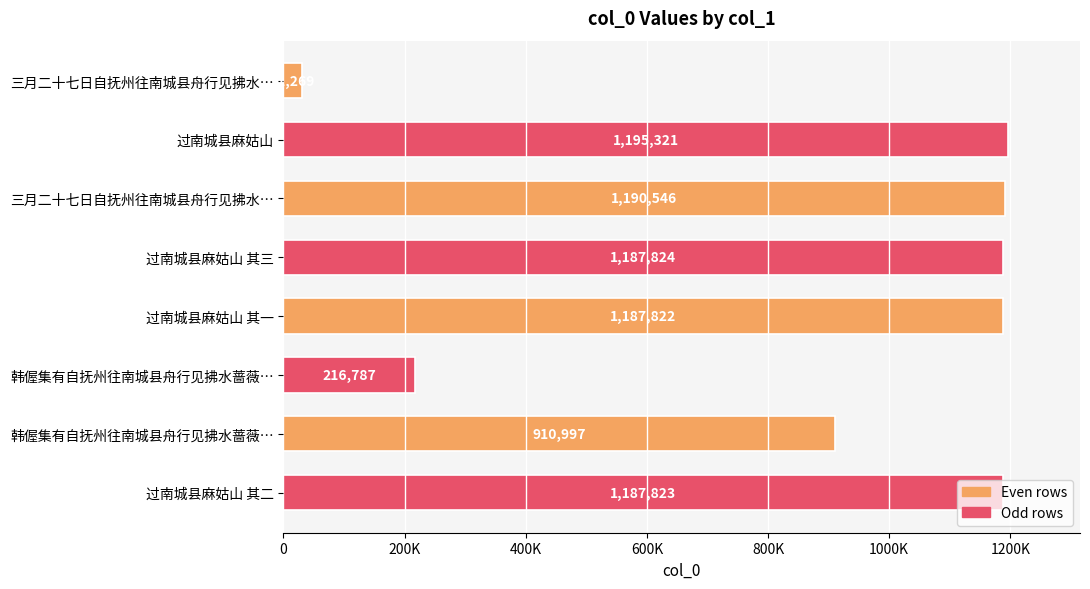

Does the chart contain any negative values?

No